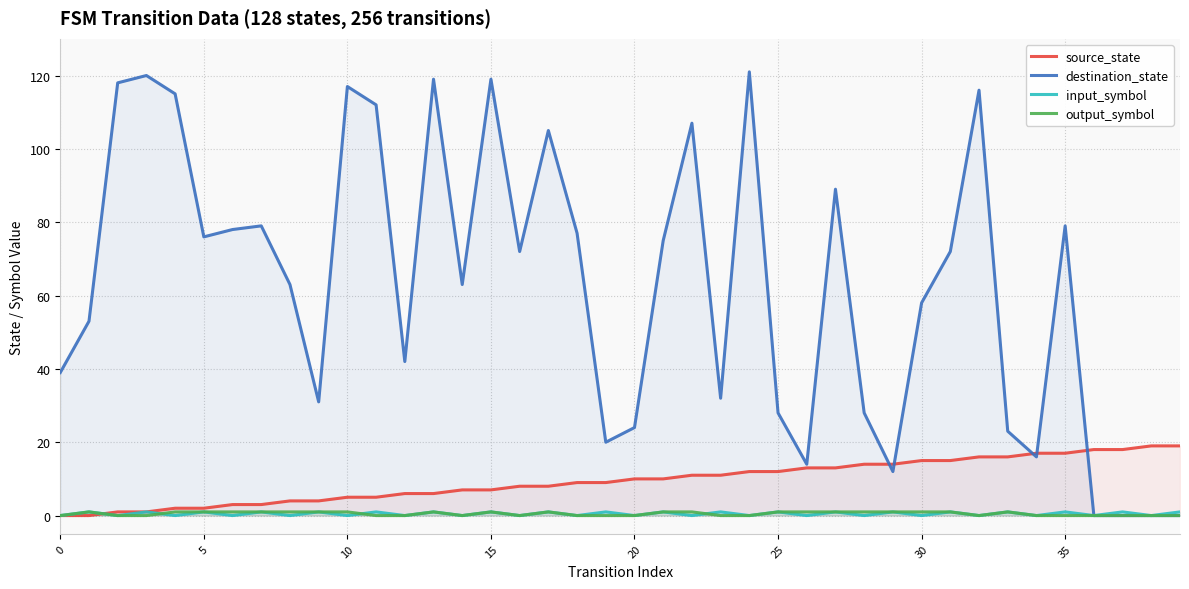

At which label does source_state first exceed 10?

22